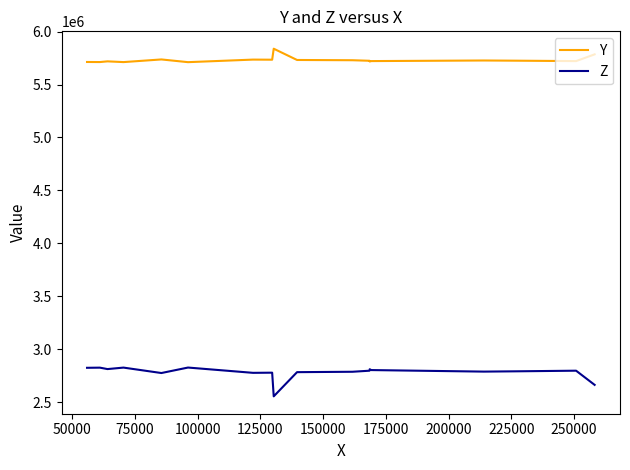

True or false: Y and Z intersect in this chart.

False